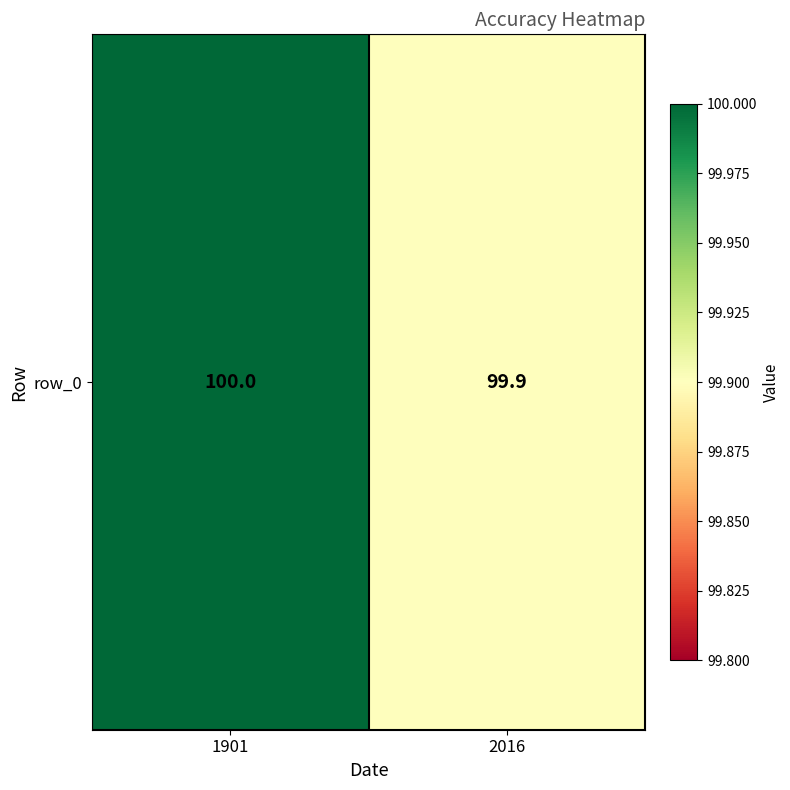

Count the values in the range 99 to 100.

2